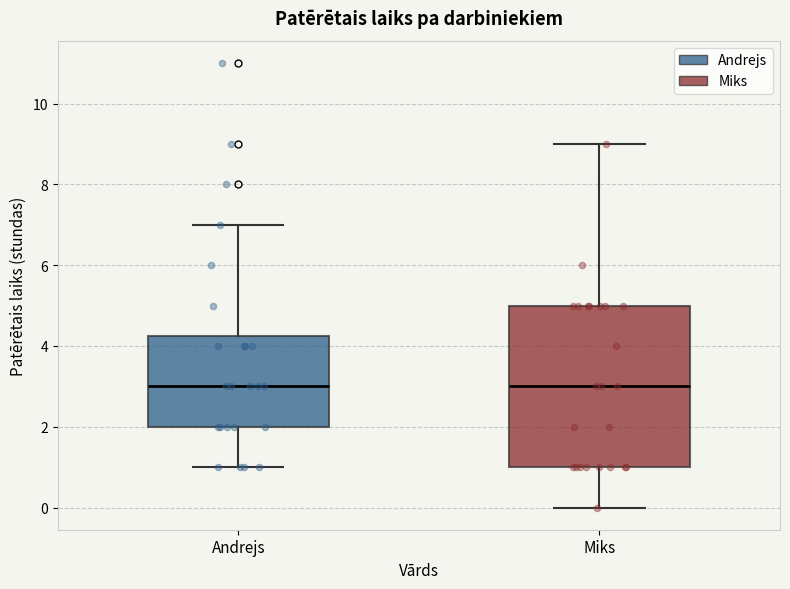

Reading left to right, read every box against the y-axis: the position of its median line, the range the box covers, and the ends of its whiskers. The values are not printed on the chart, so give them approximately, as read against the axis.

Andrejs: median 3.0, box 2.0 to 4.2, whiskers 1.0 to 7.0
Miks: median 3.0, box 1.0 to 5.0, whiskers 0.0 to 9.0